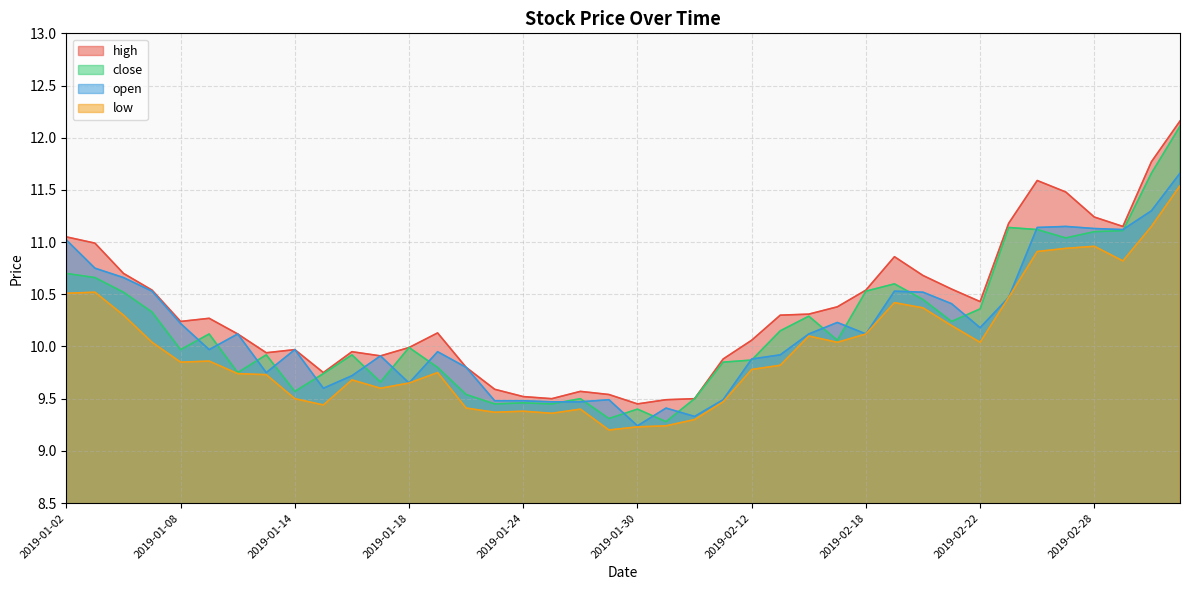

True or false: open has a value of 5.3 at 2019-01-29.

False